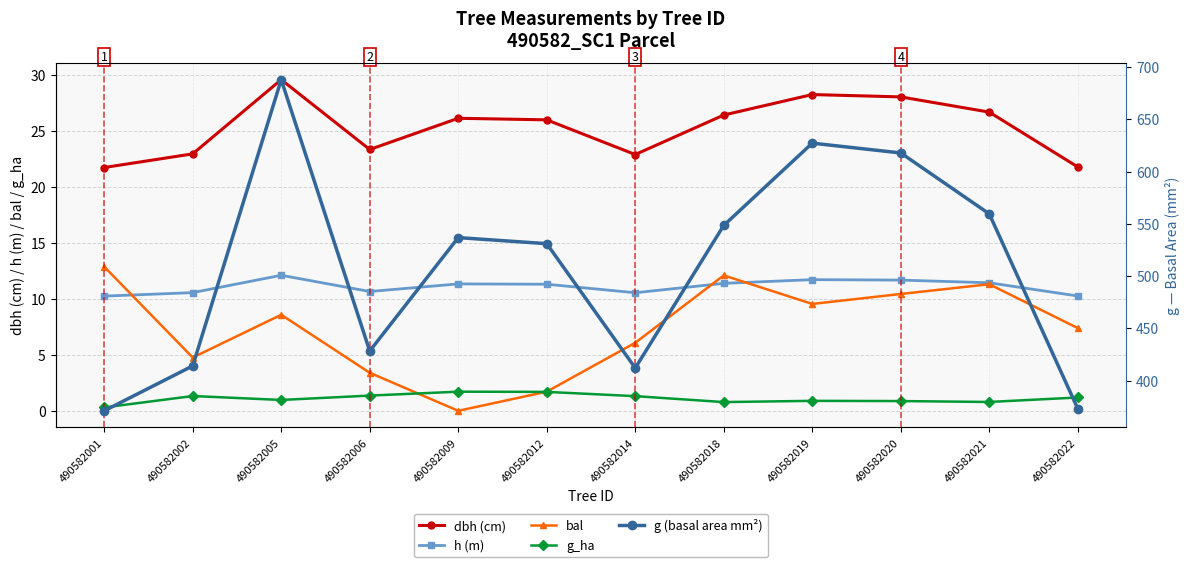

How many values in bal are above zero?

11